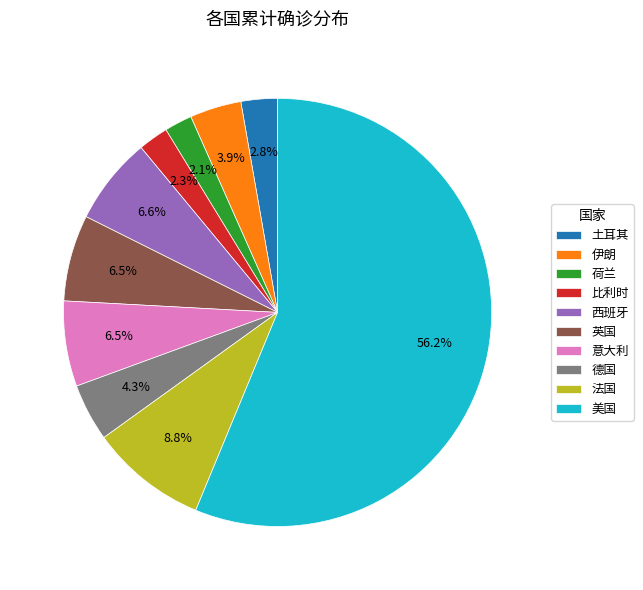

What percentage is the 比利时 slice, to the nearest percent?

2%